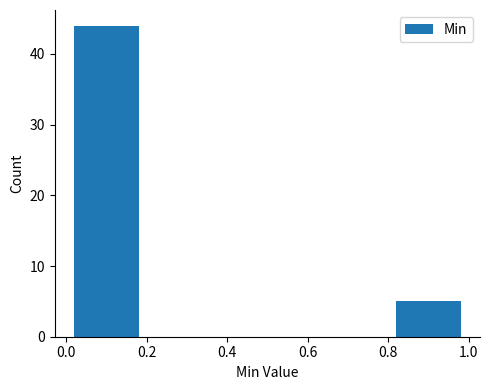

Which range on the x-axis has the tallest bar?

0.0 to 0.2